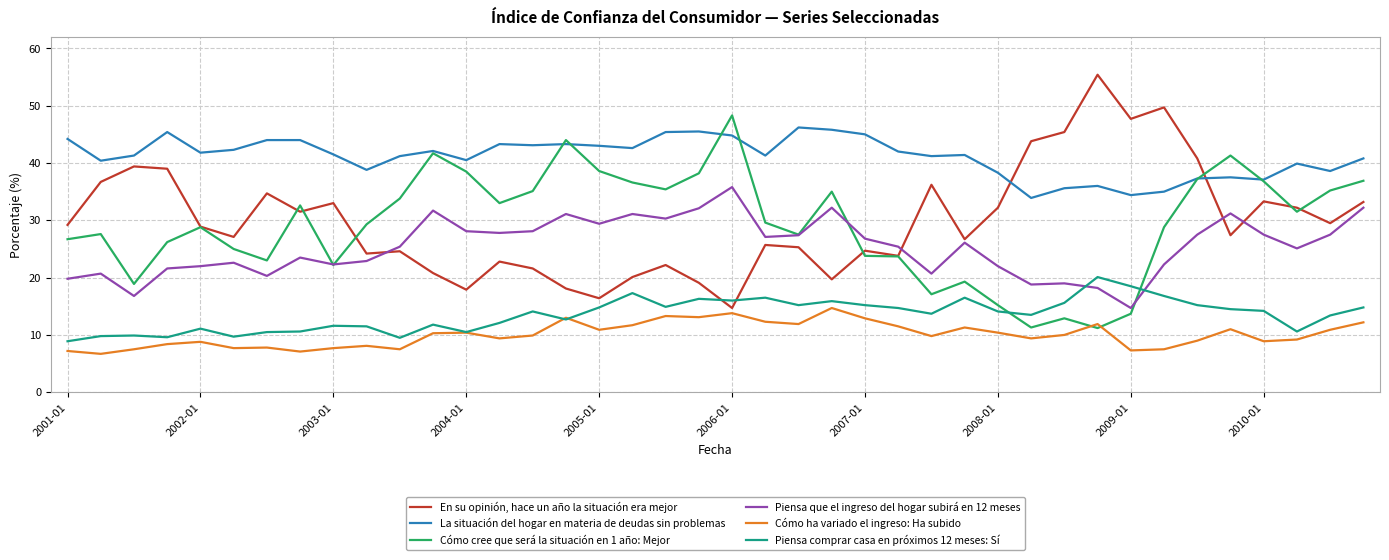

How many intersections are there between Cómo cree que será la situación en 1 año: Mejor and Cómo ha variado el ingreso: Ha subido?

2